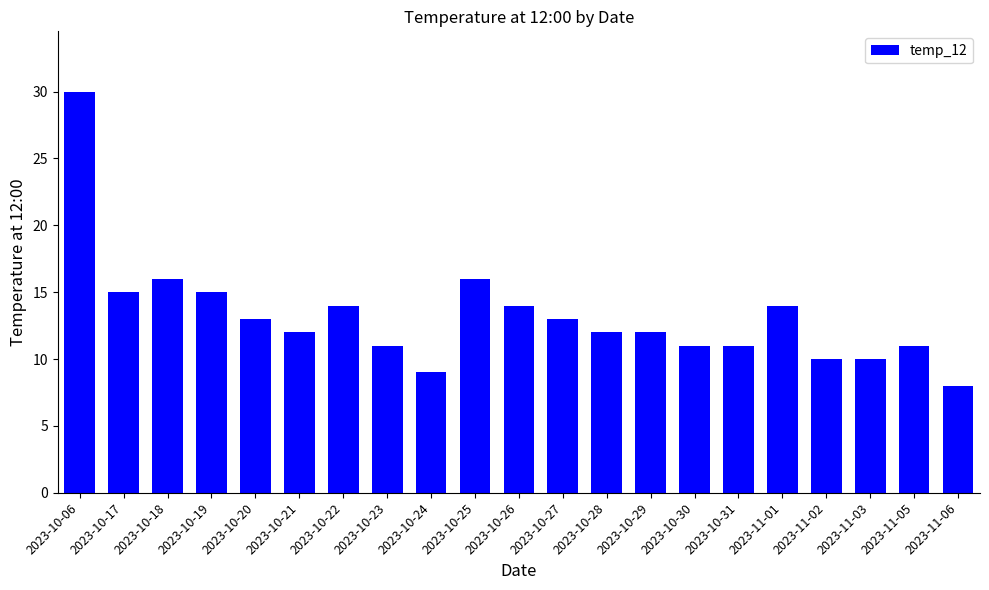

What position from the right is 2023-10-18?

19